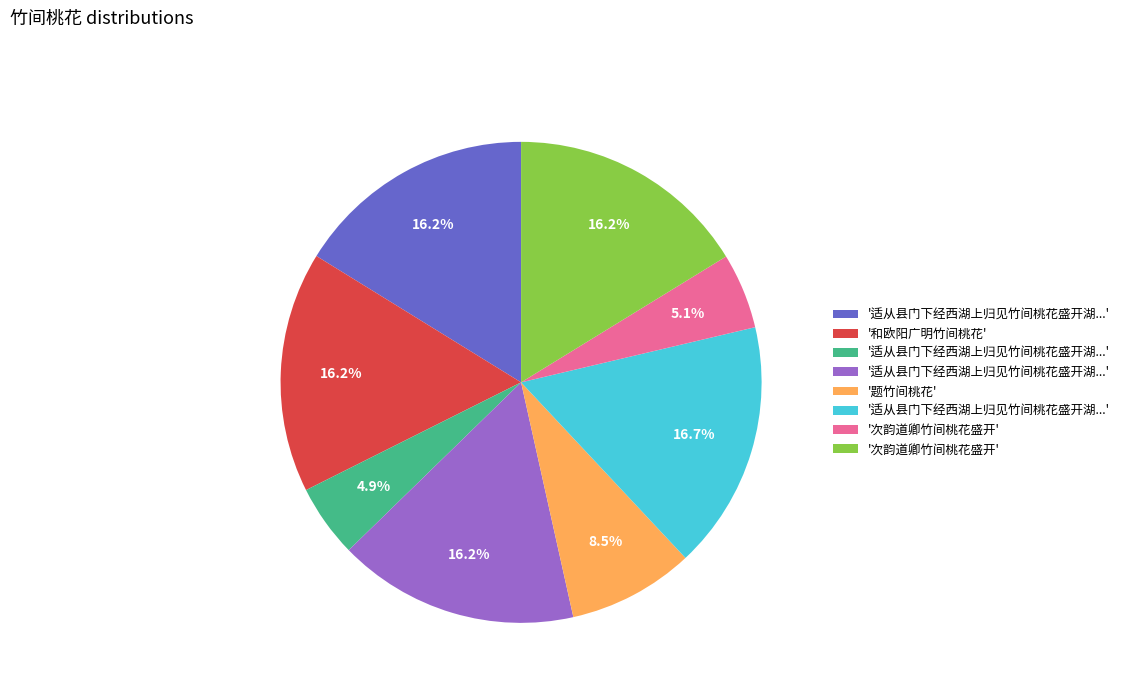

Is there any slice that represents more than half of the pie?

No